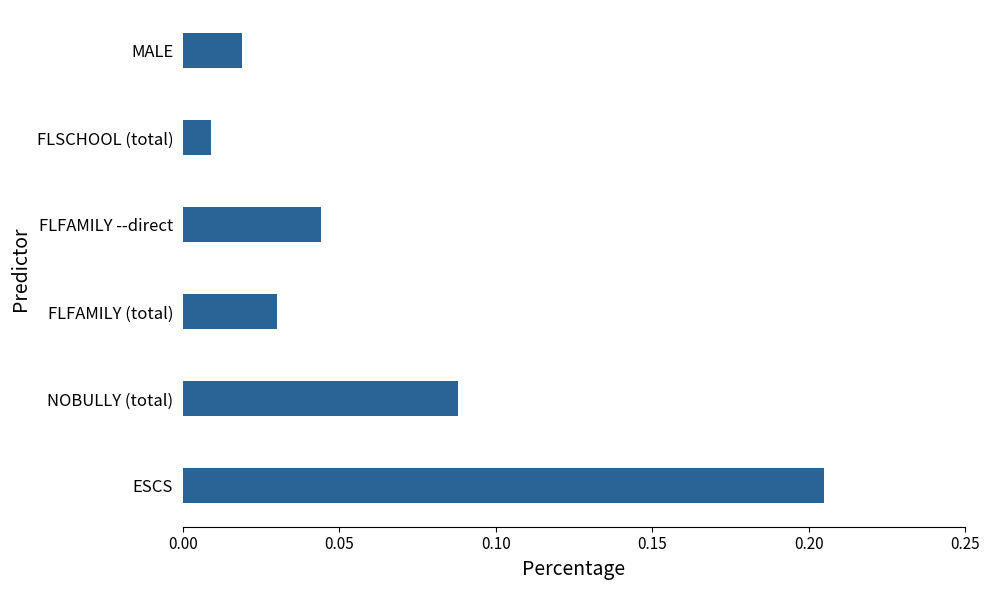

Rank the categories by value from lowest to highest.

FLSCHOOL (total), MALE, FLFAMILY (total), FLFAMILY --direct, NOBULLY (total), ESCS